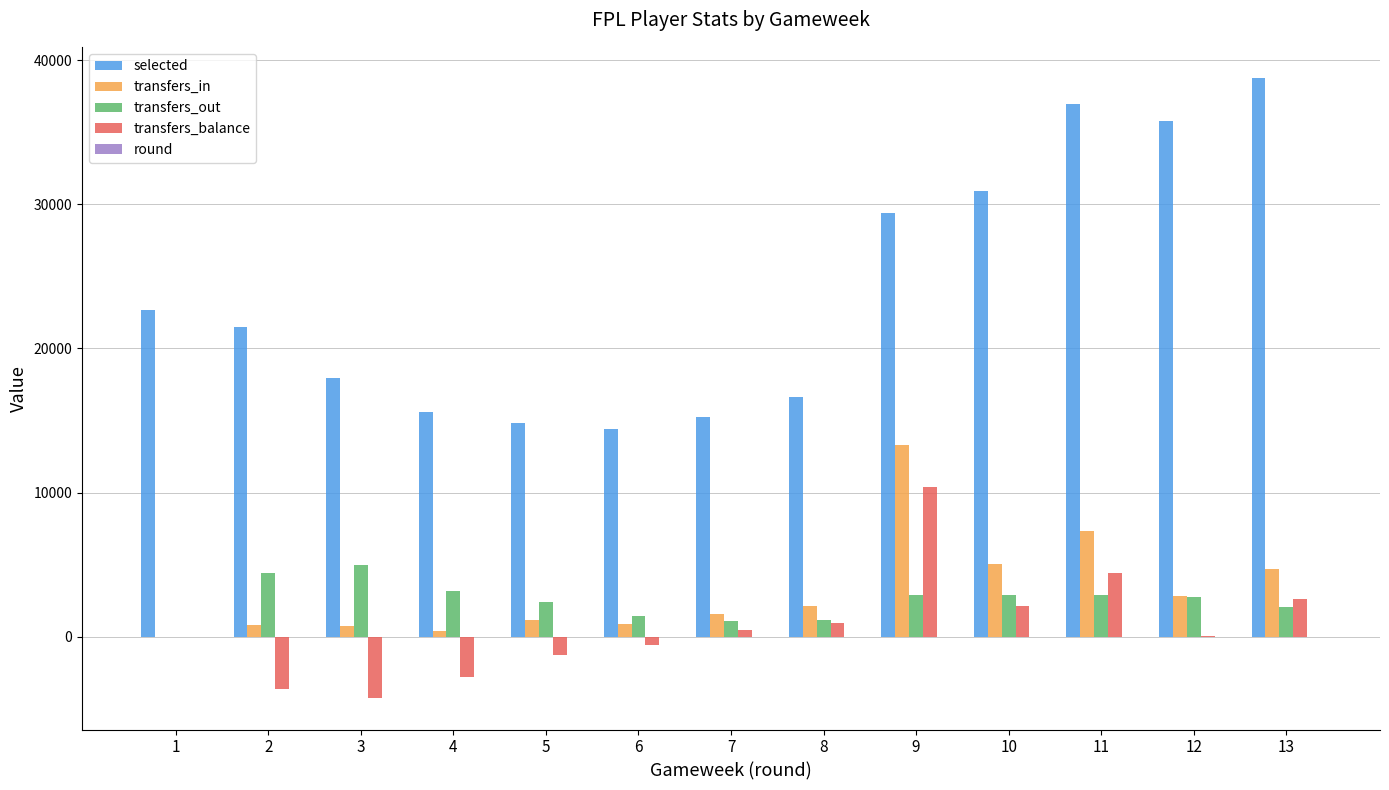

Which series has the largest total across all categories?

selected